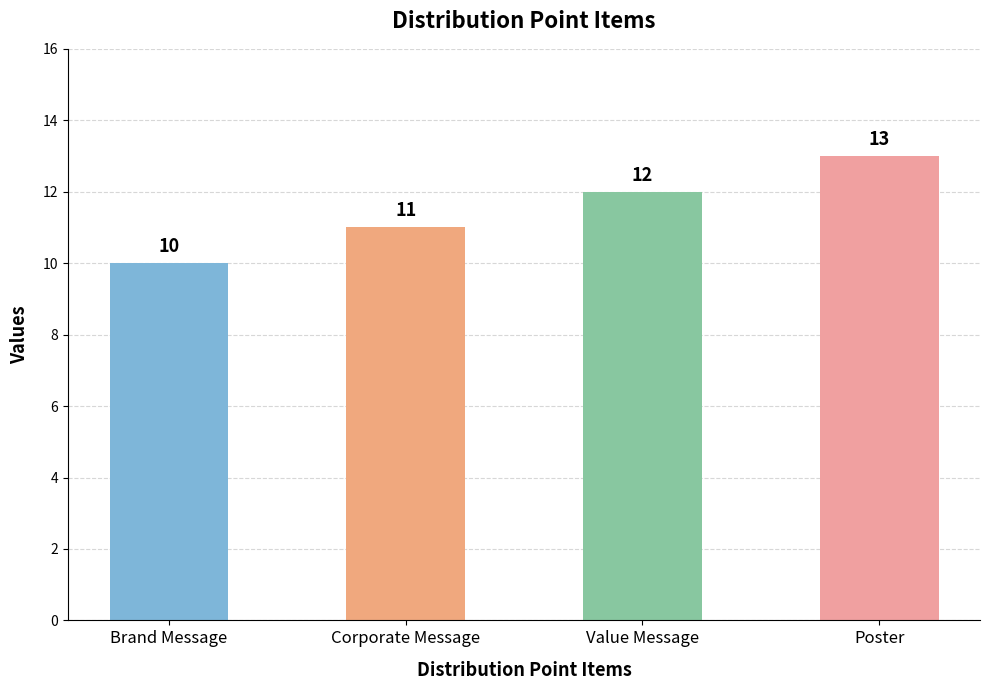

Is it true that the value at Brand Message is 10?

True